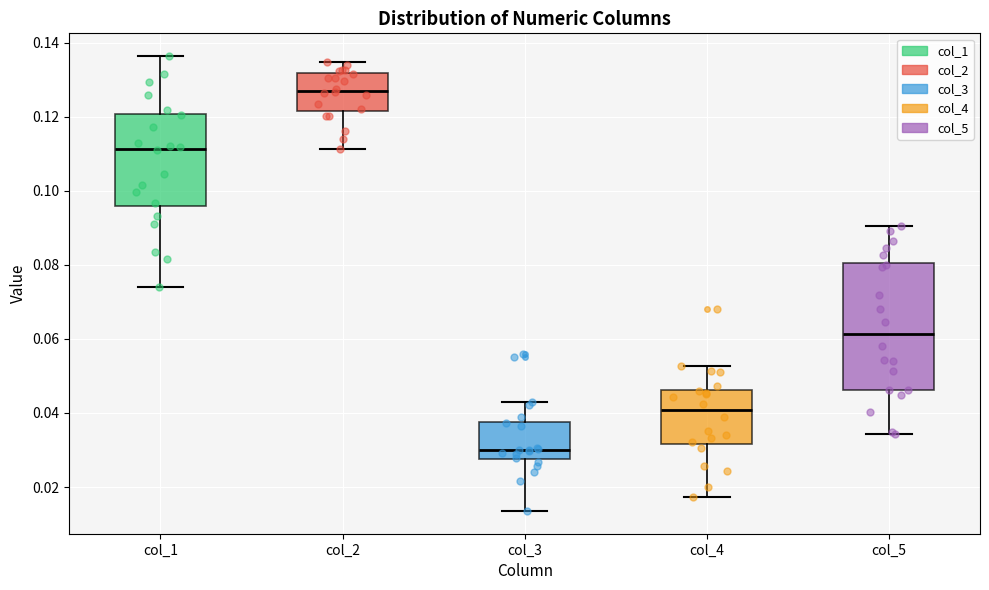

Where does the lower whisker of the box for col_4 end on the y-axis? The values are not printed on the chart, so give them approximately, as read against the axis.

0.018